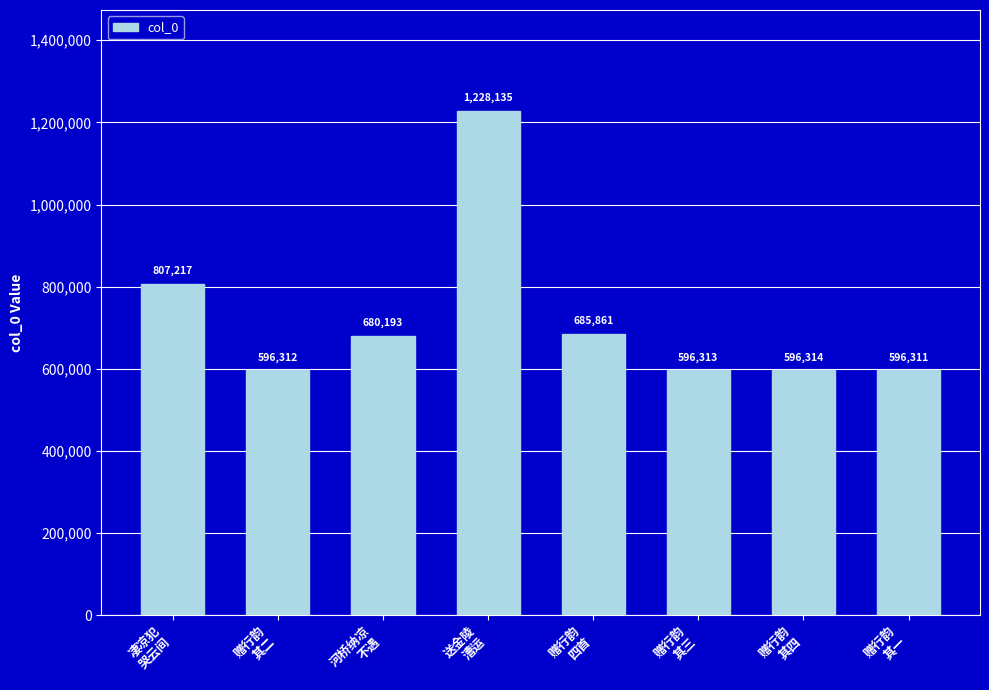

What is the label of the 4th bar from the left?

送金陵
漕运